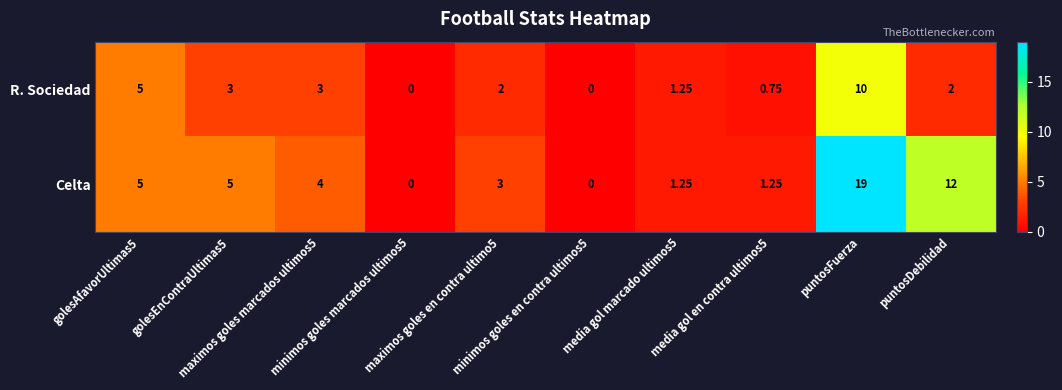

How many data points in Celta are less than 4?

5